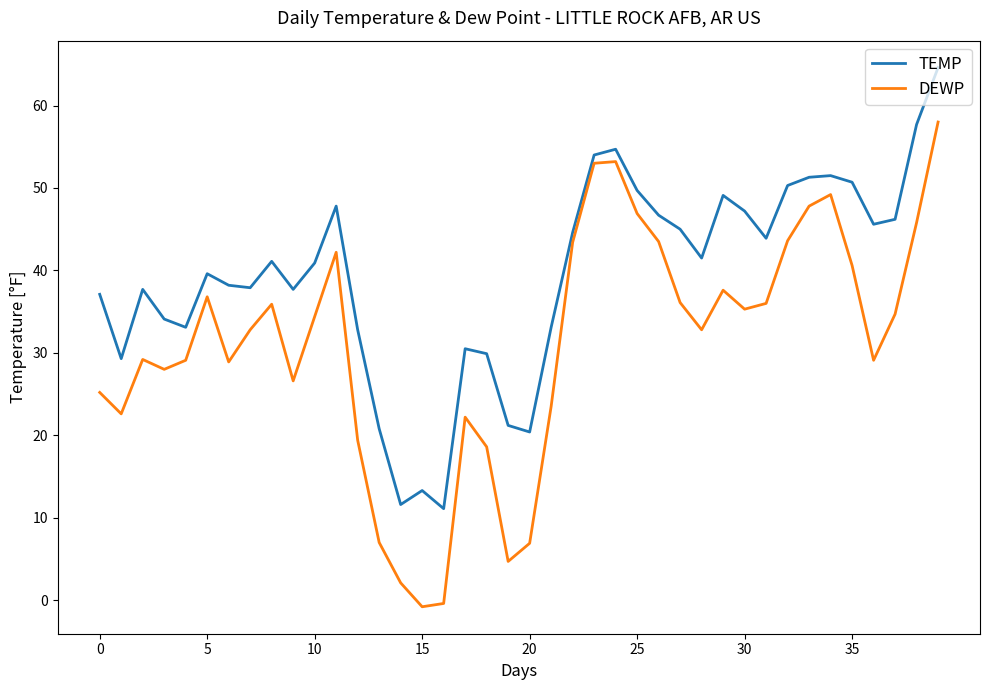

Which series has the largest range (max minus min)?

DEWP